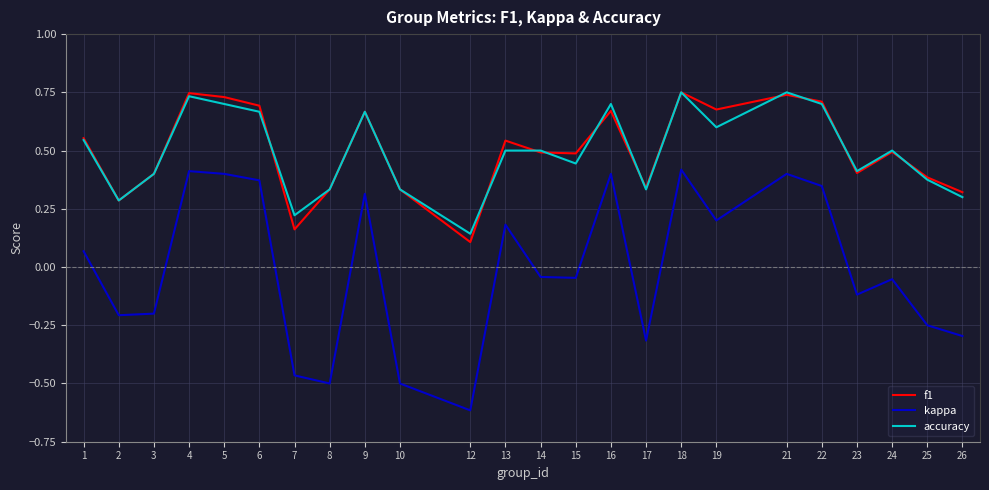

Is it true that f1 equals 1.3 at 18?

False